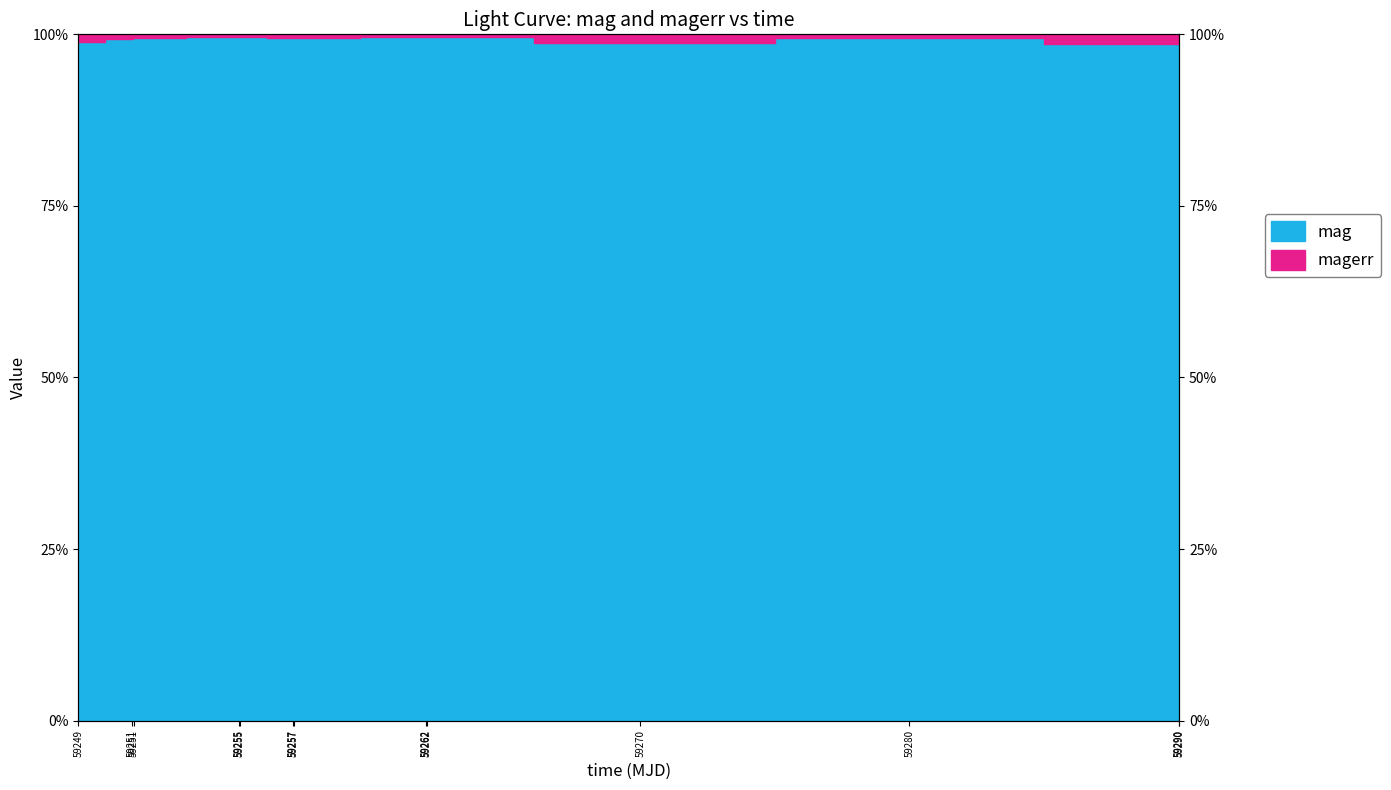

Rank the categories by value from highest to lowest.

59262, 59255, 59255, 59262, 59251, 59257, 59280, 59257, 59290, 59251, 59249, 59270, 59290